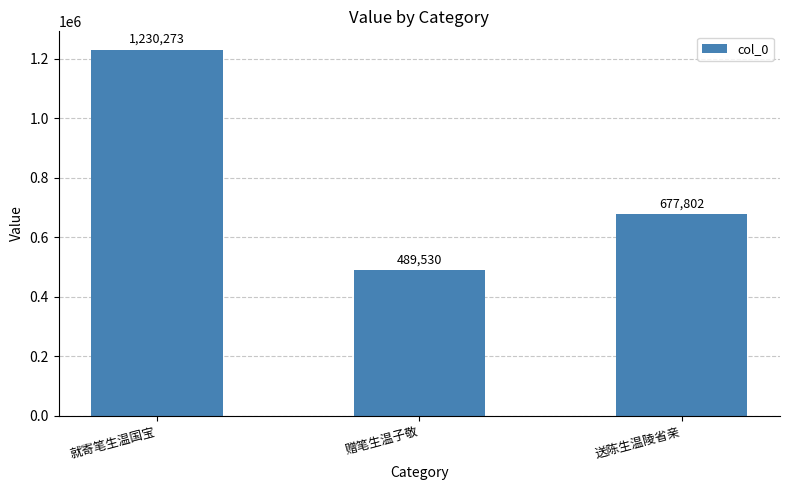

List the labels in order of value, largest first.

就寄笔生温国宝, 送陈生温陵省亲, 赠笔生温子敬